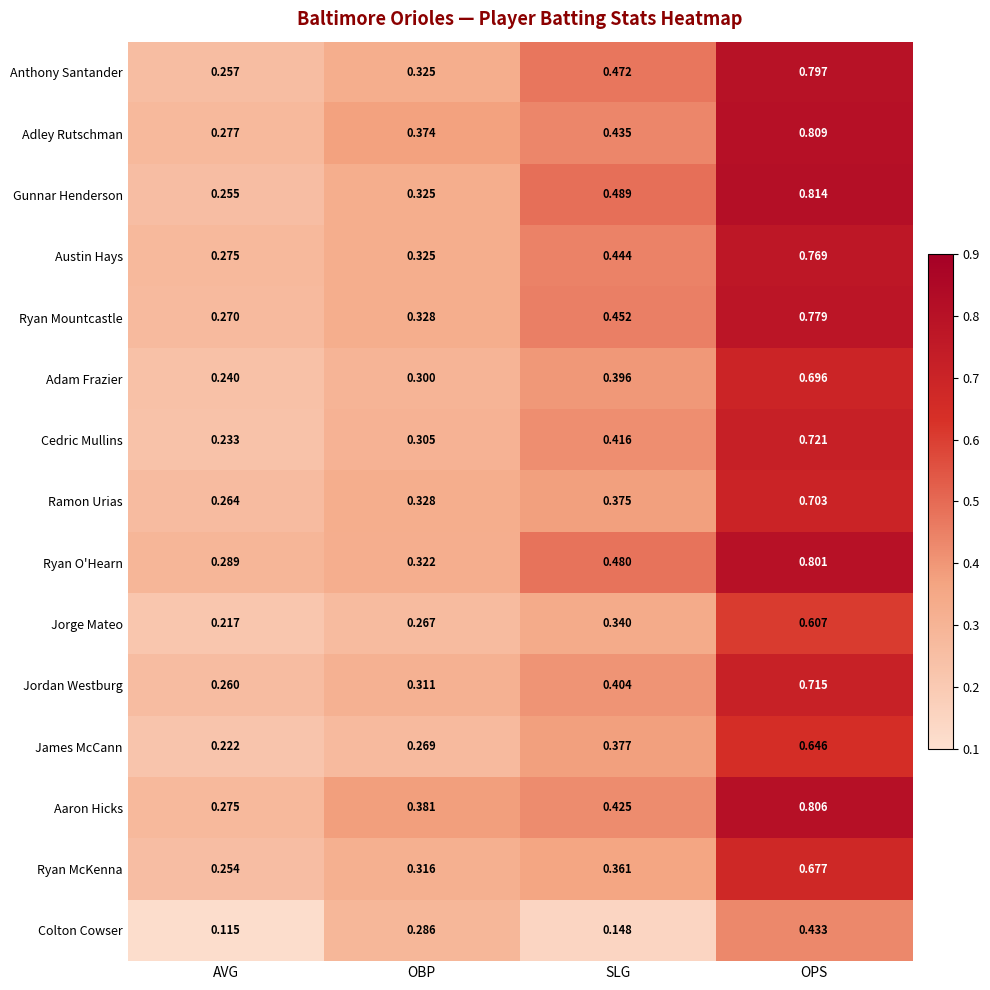

List the labels in order of Ramon Urias value, largest first.

OPS, SLG, OBP, AVG